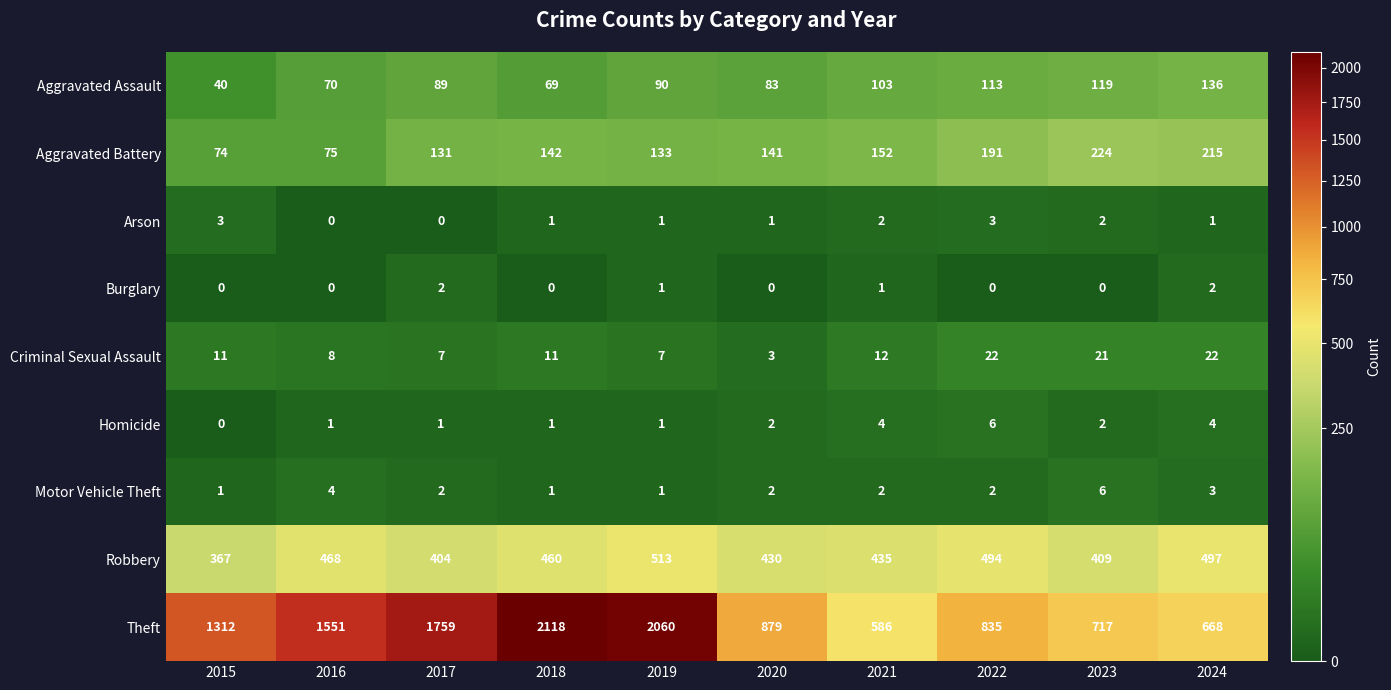

Between 2015 and 2022, which series saw the biggest shift?

Theft